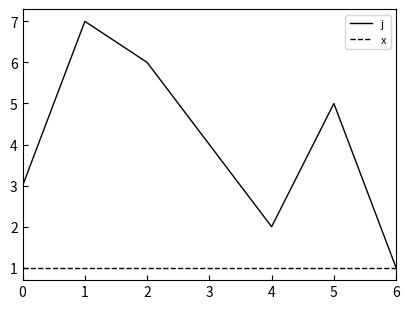

Which series has the largest total across all categories?

j